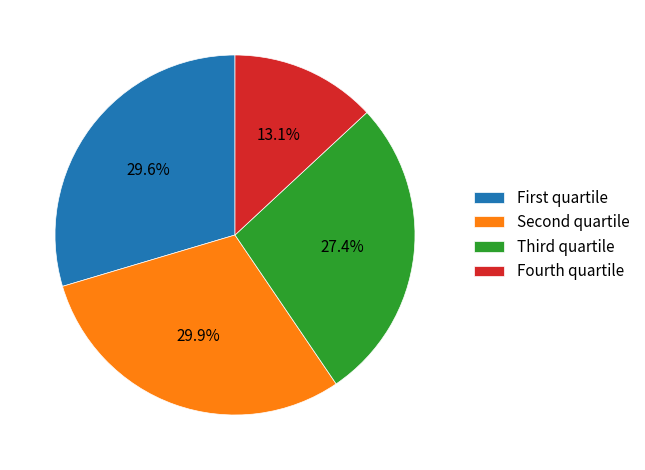

Is there any slice that represents more than half of the pie?

No